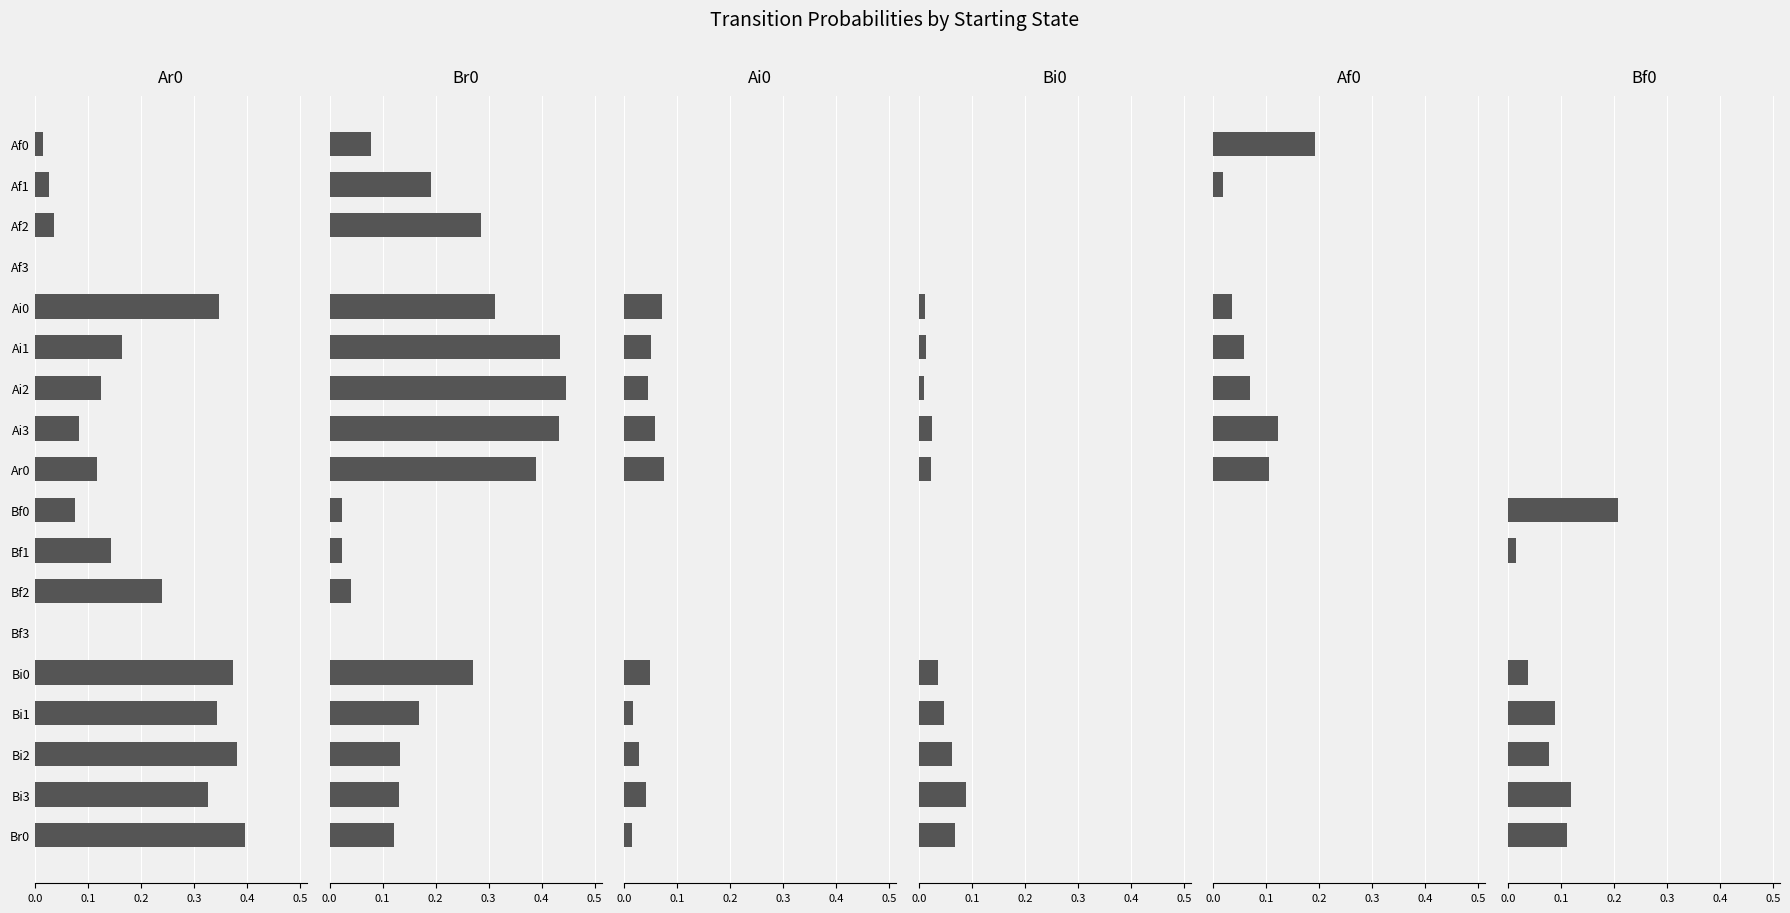

The Br0 series shows 0.3 at Bi0. True or false?

True